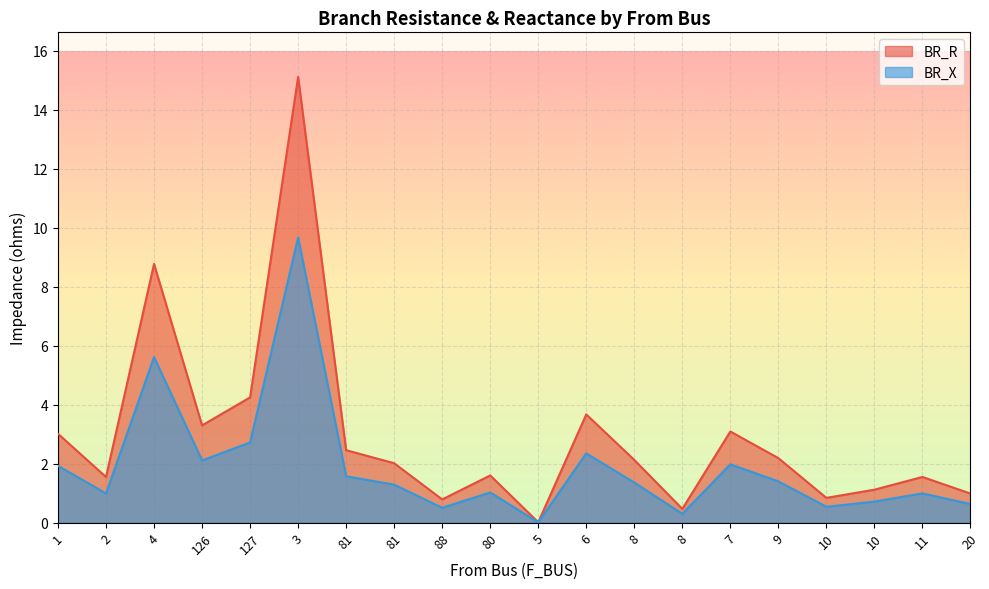

Reading left to right, extract all data points from this chart.

BR_R: 1=3.0	2=1.5	4=8.8	126=3.3	127=4.2	3=15.1	81=2.5	81=2.0	88=0.8	80=1.6	5=0.0	6=3.7	8=2.1	8=0.5	7=3.1	9=2.2	10=0.8	10=1.1	11=1.6	20=1.0
BR_X: 1=1.9	2=1.0	4=5.6	126=2.1	127=2.7	3=9.7	81=1.6	81=1.3	88=0.5	80=1.0	5=0.0	6=2.3	8=1.4	8=0.3	7=2.0	9=1.4	10=0.5	10=0.7	11=1.0	20=0.6